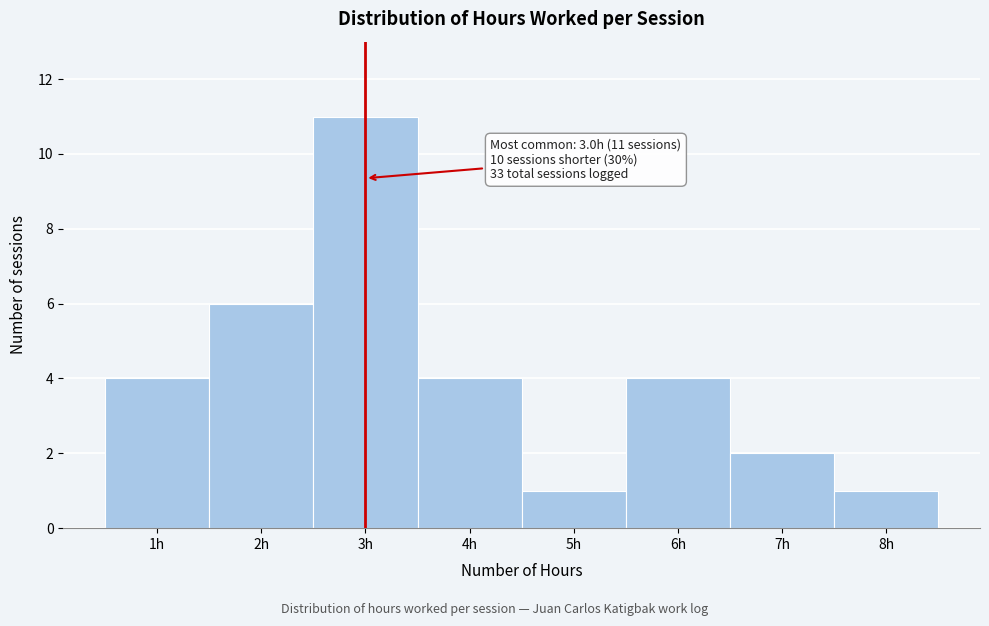

Over which range of the x-axis is the bar tallest?

2.5 to 3.5